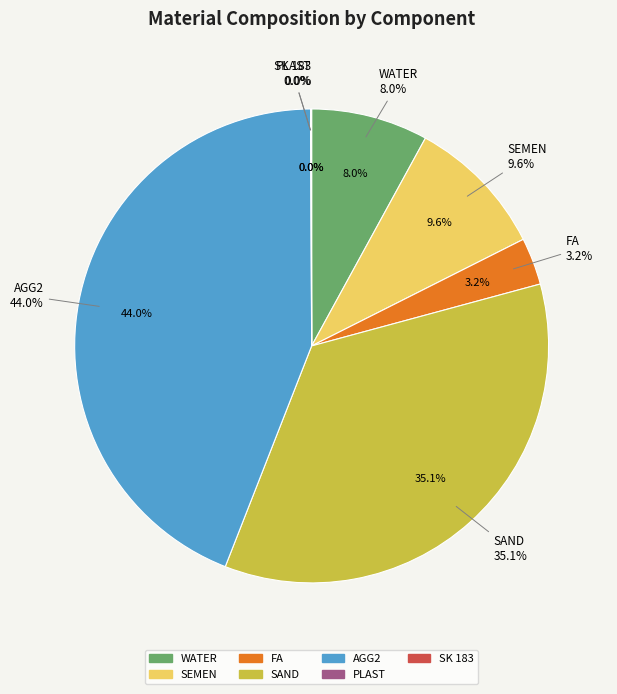

Count the number of slices in the pie.

7